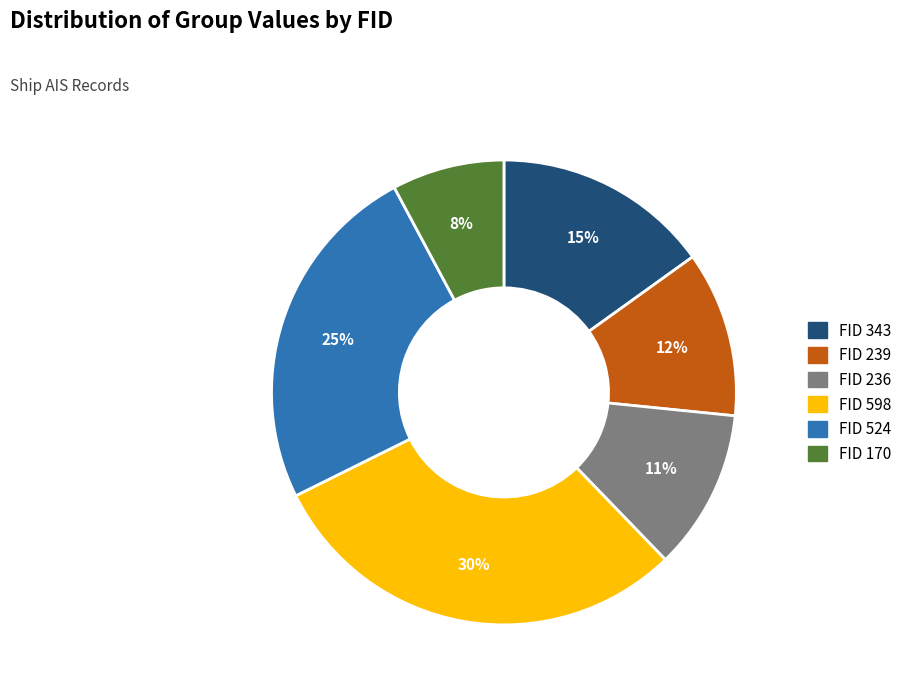

Is there any slice that represents more than half of the pie?

No